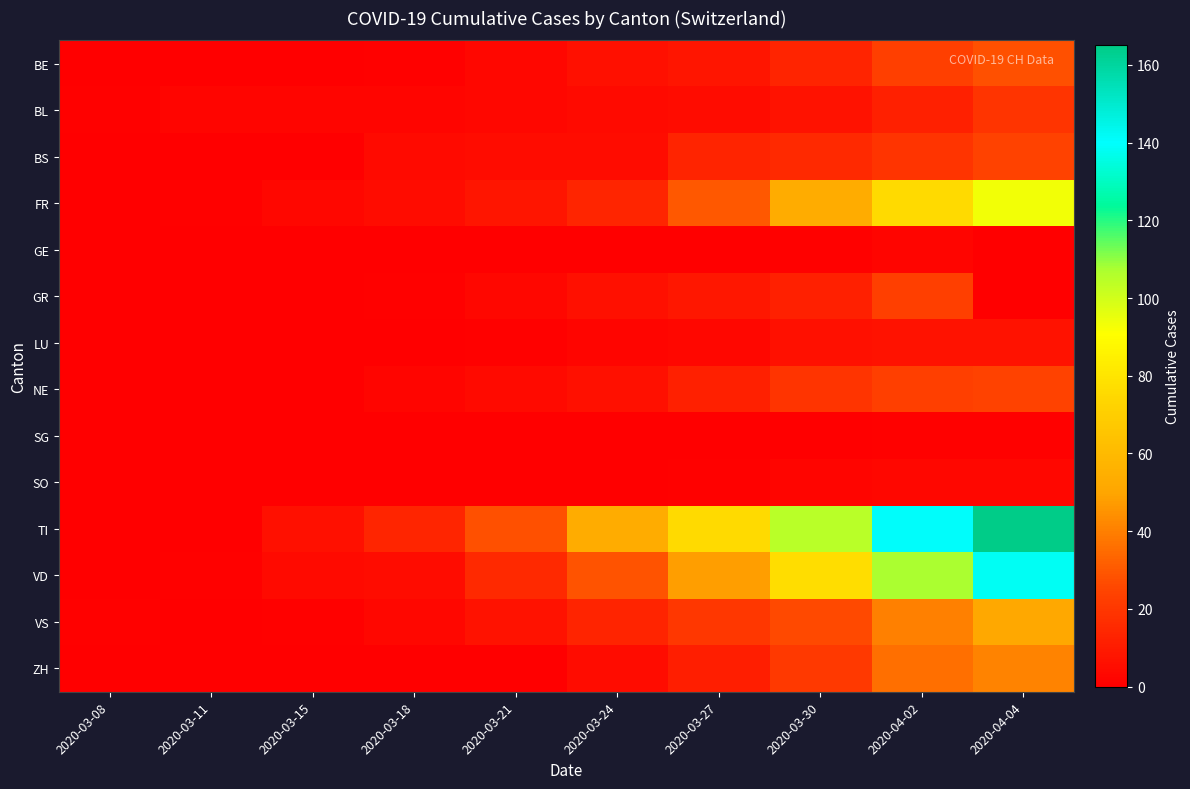

Reading left to right, what are all the values shown in this chart?

BE: 2020-03-08=0	2020-03-11=0	2020-03-15=0	2020-03-18=1	2020-03-21=3	2020-03-24=6	2020-03-27=8	2020-03-30=13	2020-04-02=23	2020-04-04=28
BL: 2020-03-08=1	2020-03-11=2	2020-03-15=2	2020-03-18=2	2020-03-21=3	2020-03-24=4	2020-03-27=5	2020-03-30=7	2020-04-02=12	2020-04-04=19
BS: 2020-03-08=0	2020-03-11=0	2020-03-15=0	2020-03-18=4	2020-03-21=5	2020-03-24=5	2020-03-27=13	2020-03-30=15	2020-04-02=19	2020-04-04=24
FR: 2020-03-08=0	2020-03-11=1	2020-03-15=3	2020-03-18=5	2020-03-21=8	2020-03-24=14	2020-03-27=30	2020-03-30=53	2020-04-02=76	2020-04-04=93
GE: 2020-03-08=0	2020-03-11=0	2020-03-15=0	2020-03-18=0	2020-03-21=0	2020-03-24=0	2020-03-27=0	2020-03-30=1	2020-04-02=2	2020-04-04=0
GR: 2020-03-08=0	2020-03-11=0	2020-03-15=0	2020-03-18=1	2020-03-21=3	2020-03-24=6	2020-03-27=9	2020-03-30=12	2020-04-02=23	2020-04-04=0
LU: 2020-03-08=0	2020-03-11=0	2020-03-15=0	2020-03-18=0	2020-03-21=1	2020-03-24=2	2020-03-27=3	2020-03-30=6	2020-04-02=7	2020-04-04=7
NE: 2020-03-08=0	2020-03-11=0	2020-03-15=0	2020-03-18=2	2020-03-21=4	2020-03-24=6	2020-03-27=12	2020-03-30=19	2020-04-02=23	2020-04-04=24
SG: 2020-03-08=0	2020-03-11=0	2020-03-15=0	2020-03-18=0	2020-03-21=0	2020-03-24=0	2020-03-27=0	2020-03-30=0	2020-04-02=1	2020-04-04=1
SO: 2020-03-08=0	2020-03-11=0	2020-03-15=0	2020-03-18=0	2020-03-21=0	2020-03-24=0	2020-03-27=1	2020-03-30=2	2020-04-02=3	2020-04-04=3
TI: 2020-03-08=0	2020-03-11=0	2020-03-15=6	2020-03-18=14	2020-03-21=28	2020-03-24=53	2020-03-27=76	2020-03-30=105	2020-04-02=141	2020-04-04=165
VD: 2020-03-08=0	2020-03-11=1	2020-03-15=4	2020-03-18=5	2020-03-21=15	2020-03-24=29	2020-03-27=48	2020-03-30=77	2020-04-02=107	2020-04-04=138
VS: 2020-03-08=1	2020-03-11=0	2020-03-15=1	2020-03-18=3	2020-03-21=7	2020-03-24=13	2020-03-27=20	2020-03-30=26	2020-04-02=40	2020-04-04=51
ZH: 2020-03-08=0	2020-03-11=0	2020-03-15=0	2020-03-18=0	2020-03-21=0	2020-03-24=5	2020-03-27=11	2020-03-30=21	2020-04-02=36	2020-04-04=41